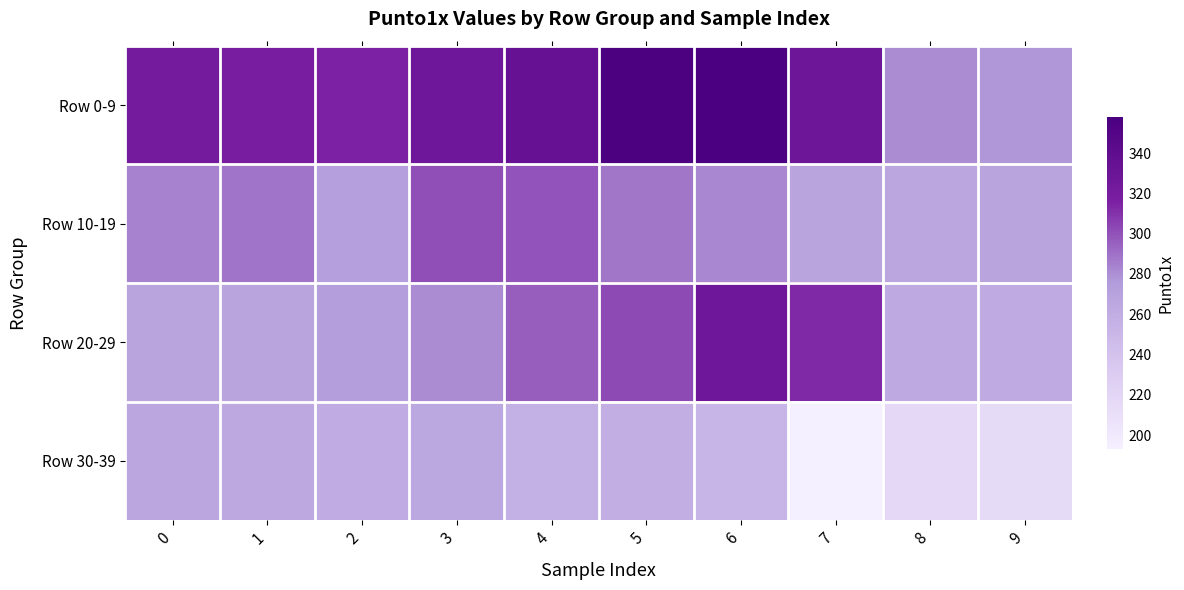

Which series has the largest total across all categories?

Row 0-9